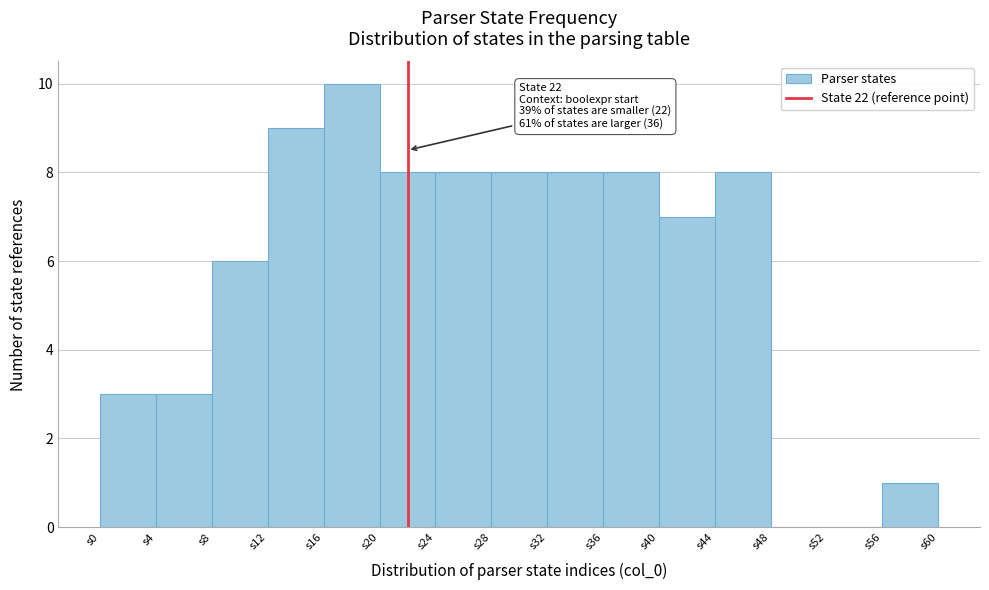

Over which range of the x-axis is the bar tallest?

16 to 20